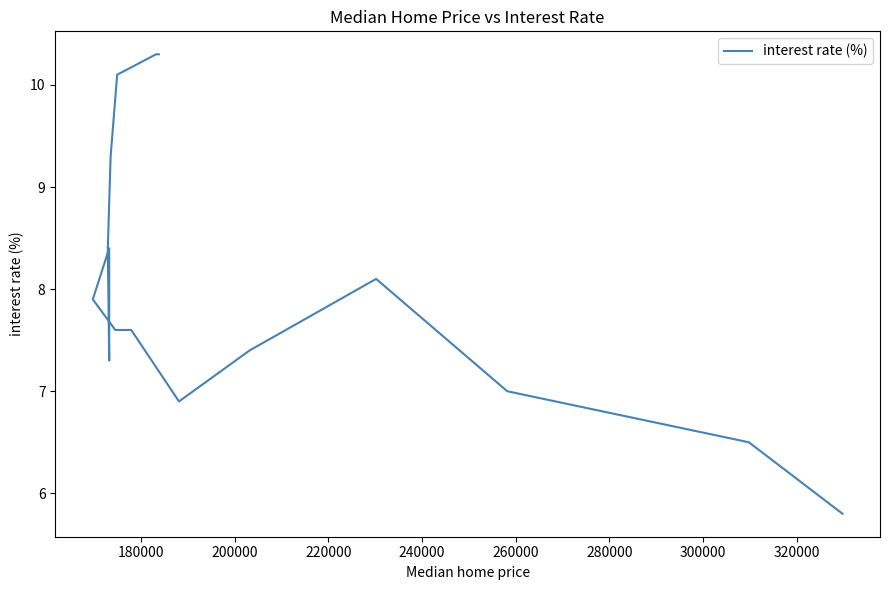

How many data points are less than 7?

3